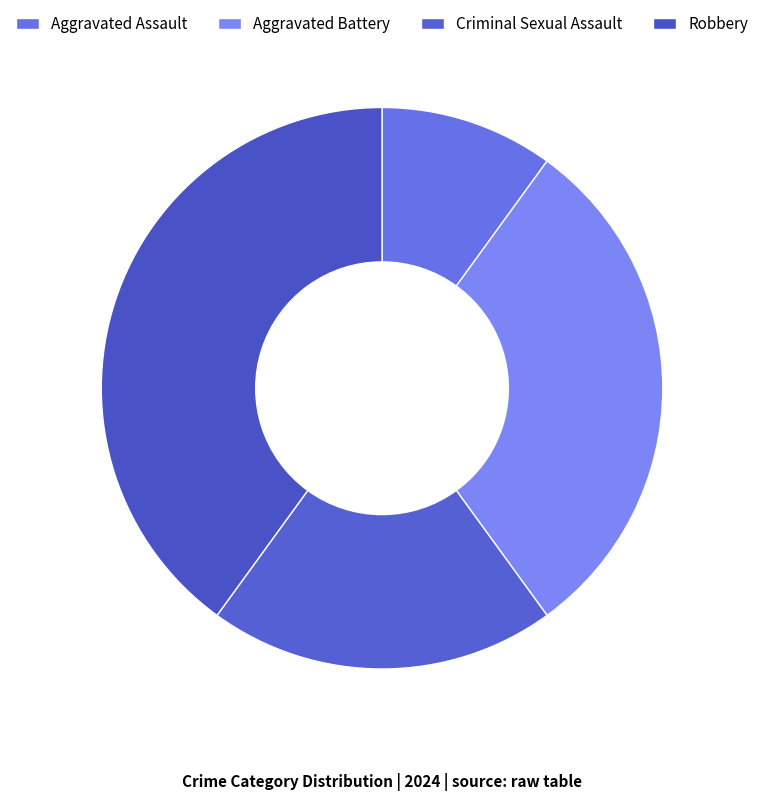

Approximately how many times larger is the value at Robbery compared to Aggravated Assault?

4.0